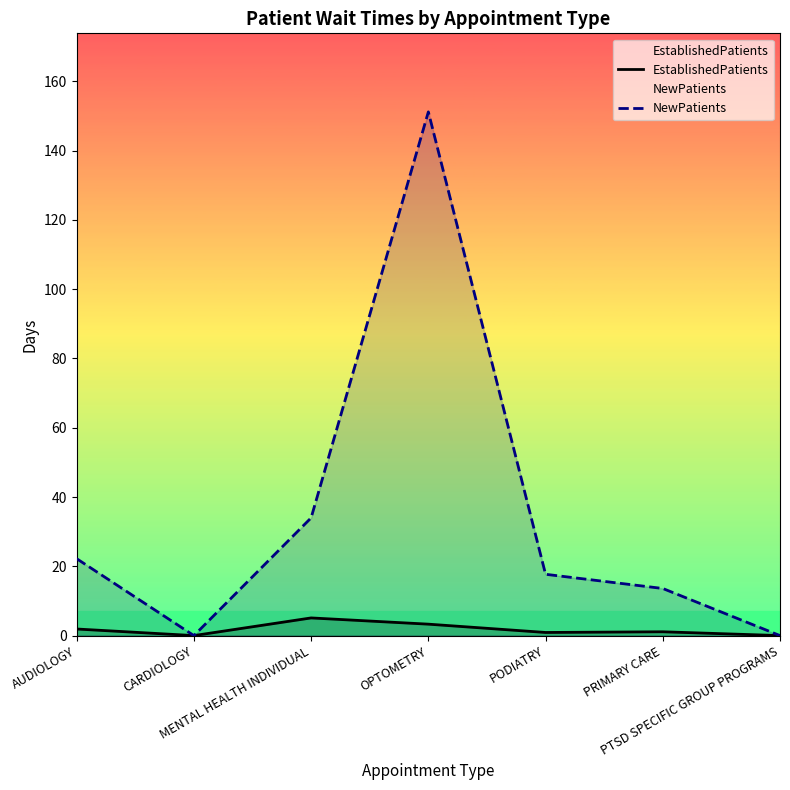

What is the label of the 4th point from the left?

OPTOMETRY